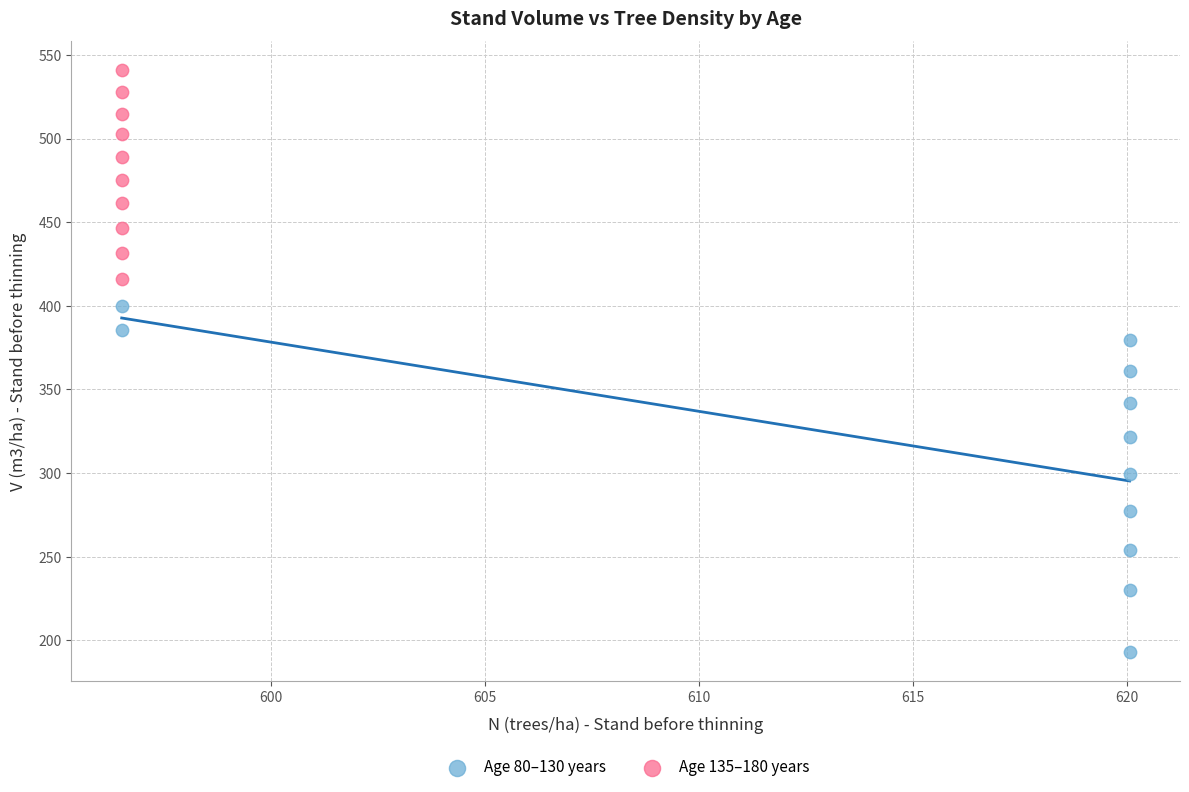

Which series has the widest spread of Y values?

Age 80–130 years